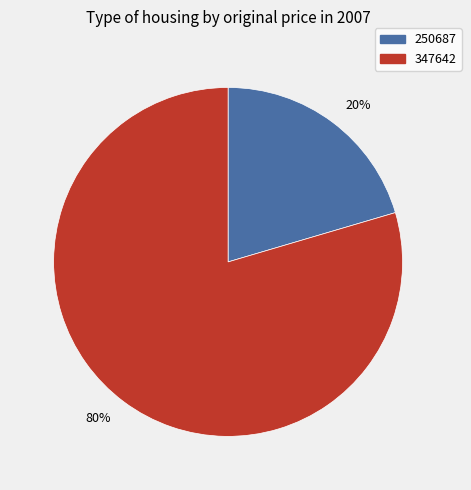

Rank the categories by value from lowest to highest.

250687, 347642